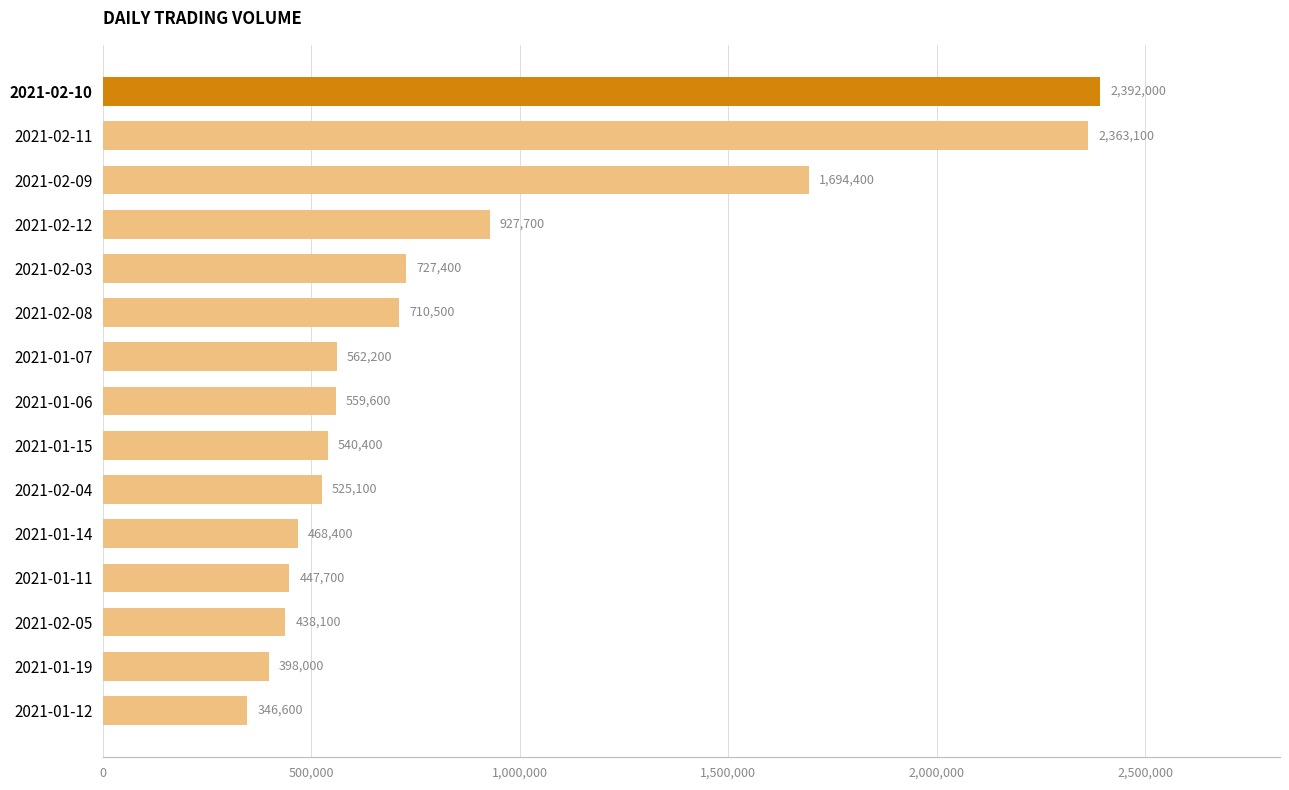

How many values are below 559600?

7